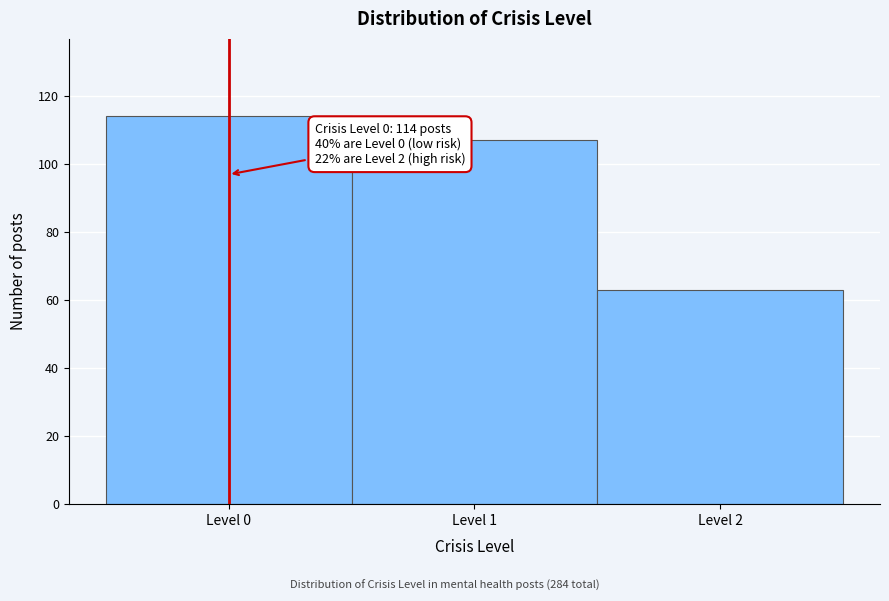

Over which range of the x-axis is the bar tallest?

-0.5 to 0.5